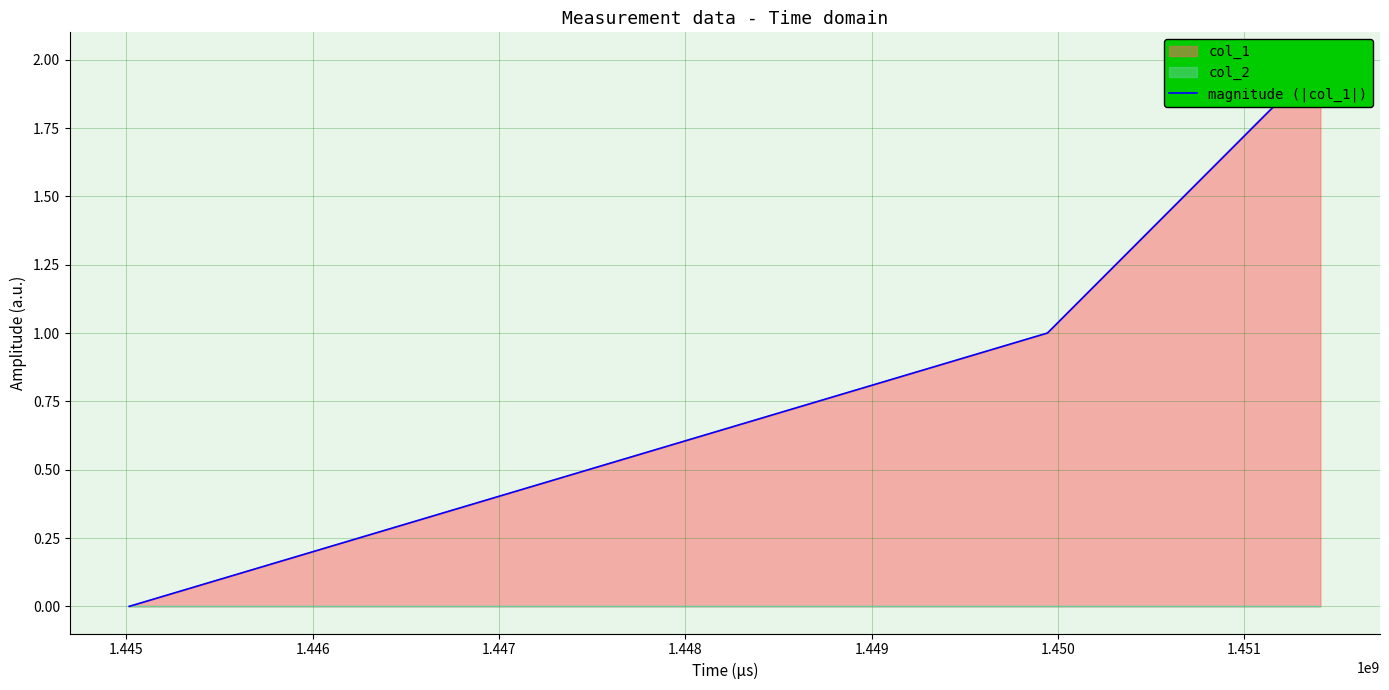

What is the greatest value displayed?

2